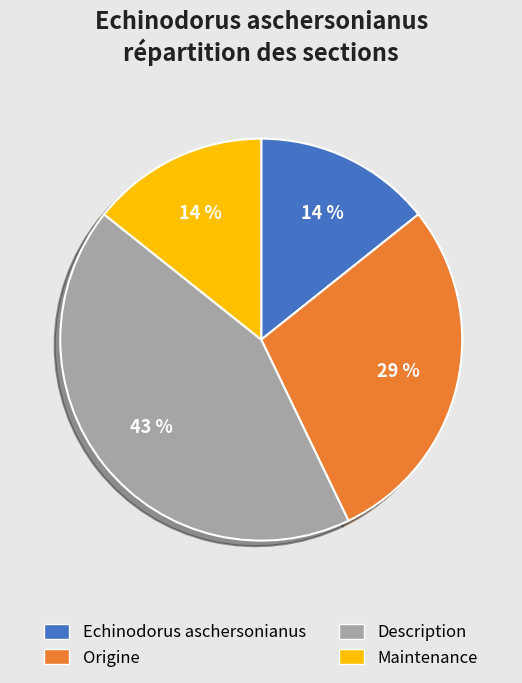

What percentage is the Description slice, to the nearest percent?

43%